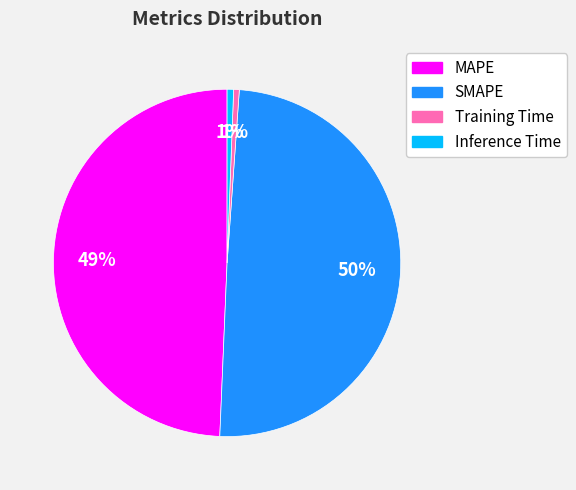

Is it true that MAPE is 64% of the pie?

False